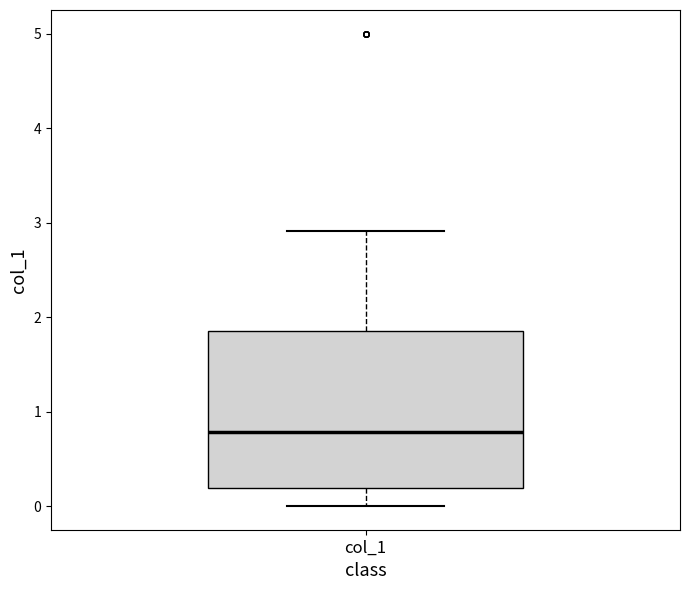

Read this box plot against the y-axis: the position of the median line, the range covered by the box, and the ends of both whiskers. The values are not printed on the chart, so give them approximately, as read against the axis.

median 0.8, box 0.2 to 1.8, whiskers 0.0 to 2.9